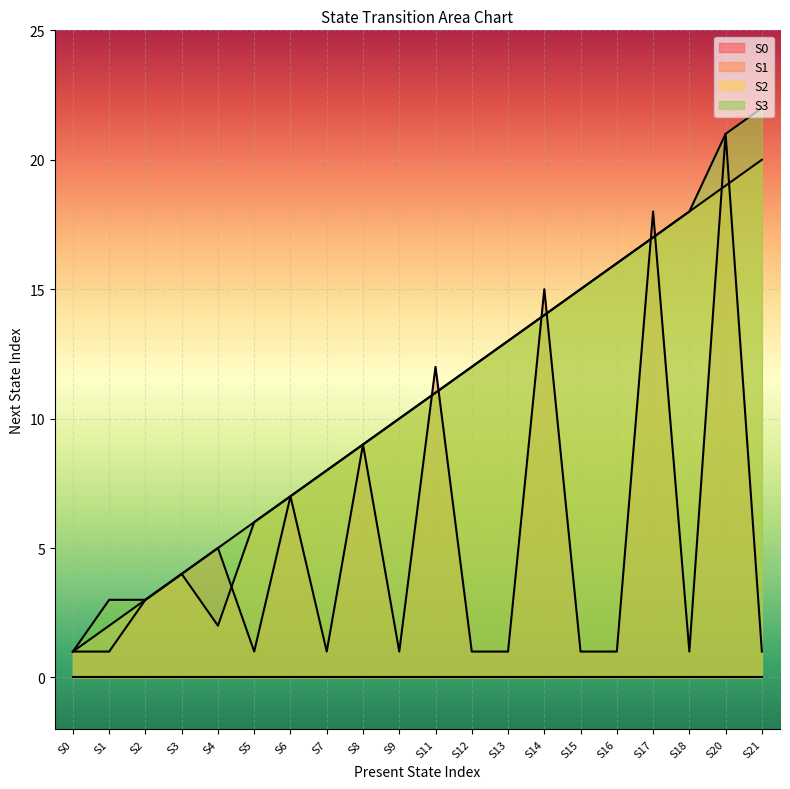

Which category has the highest value in the S2 series?

S21